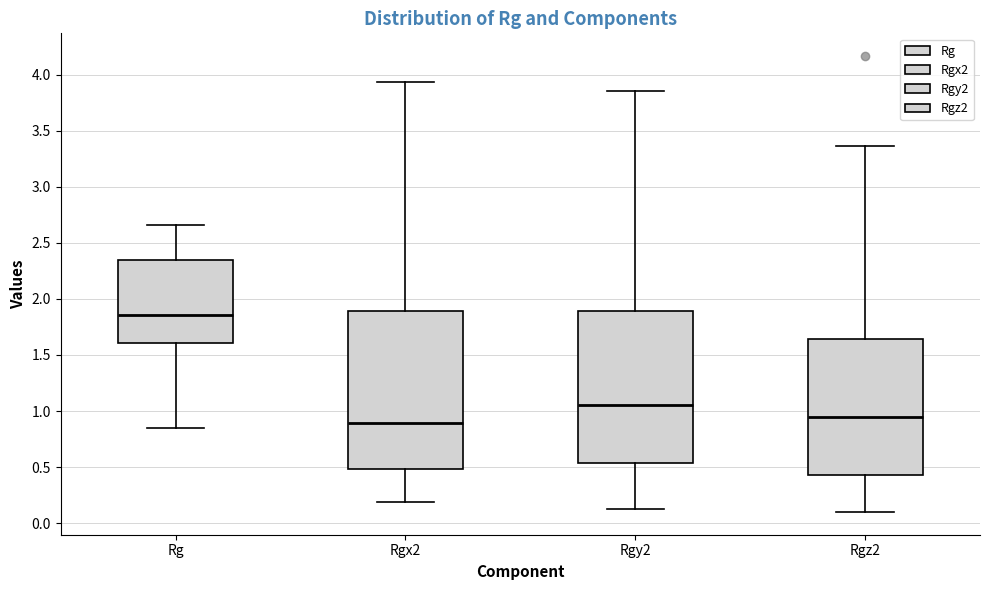

Comparing the boxes themselves (not the whiskers), which one is the tallest?

Rgx2